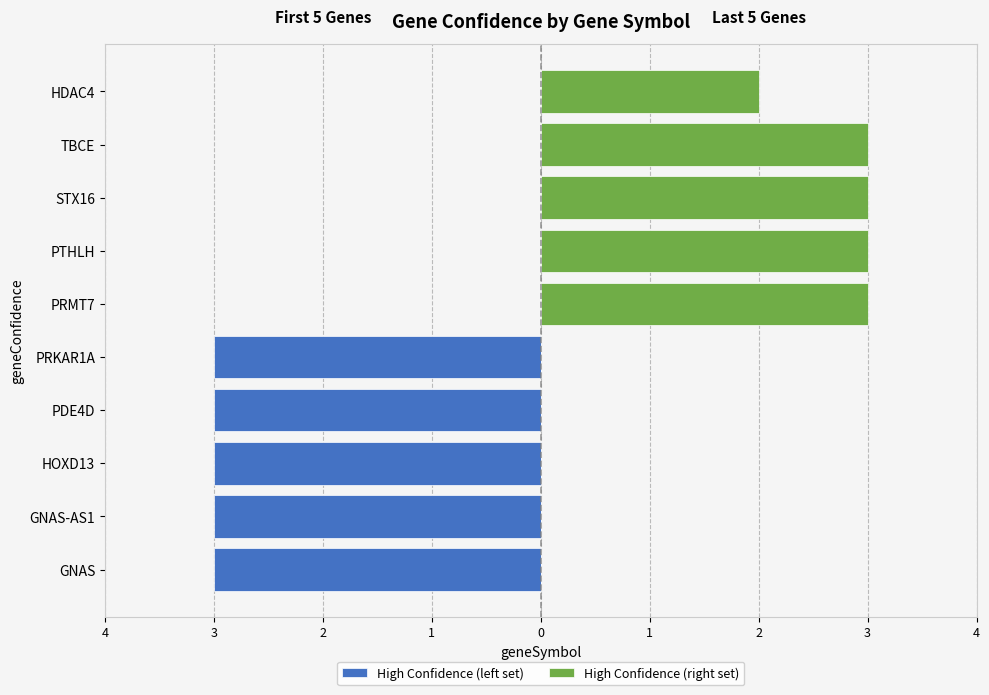

What are all the series names shown in the legend?

High Confidence (left set), High Confidence (right set)